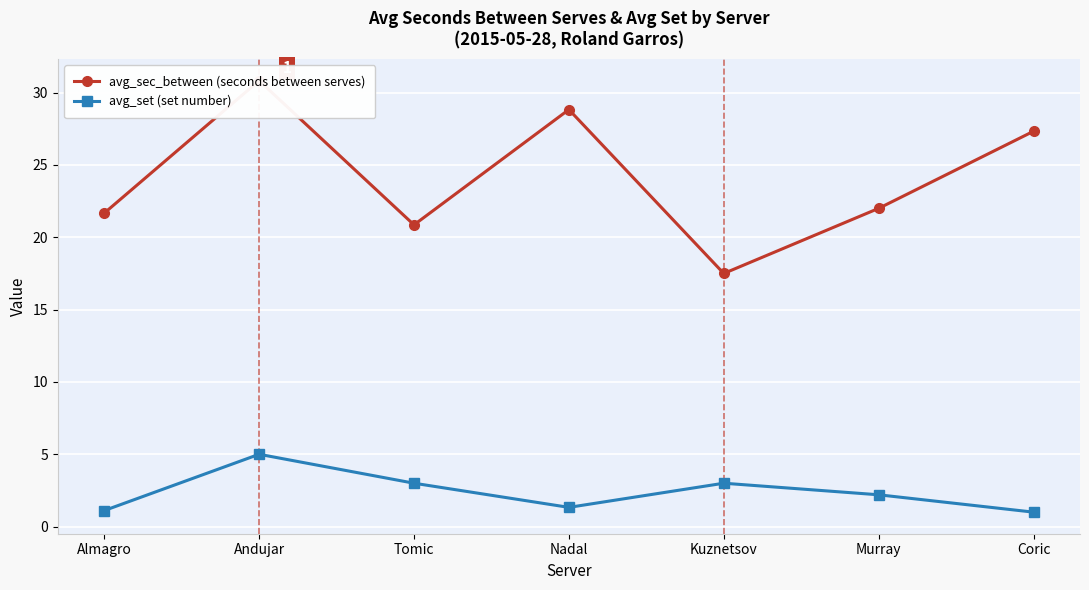

What is the difference between the second highest and second lowest values in the avg_sec_between series?

8.0